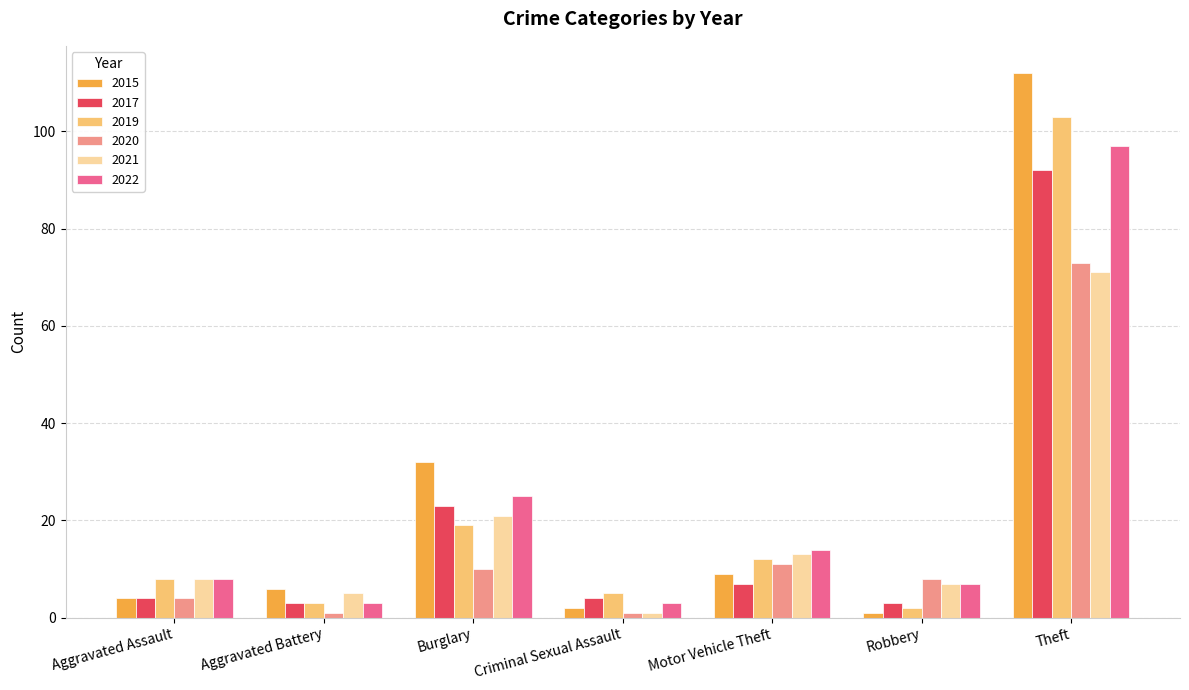

What is the label of the 4th bar from the left?

Criminal Sexual Assault